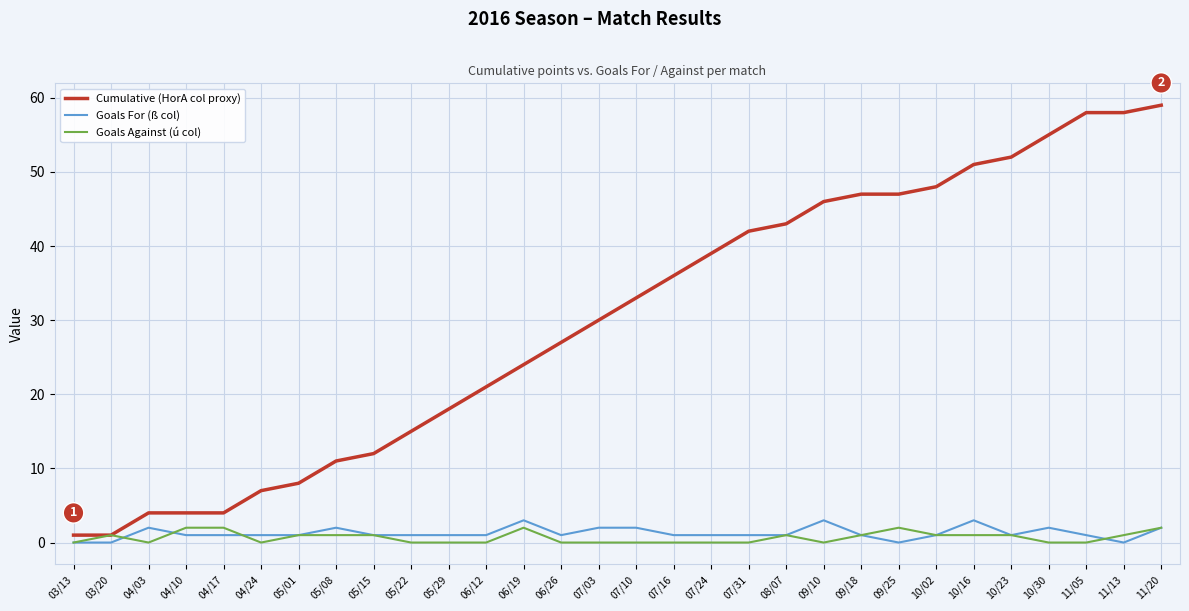

Which series has the largest range (max minus min)?

Cumulative (HorA col proxy)